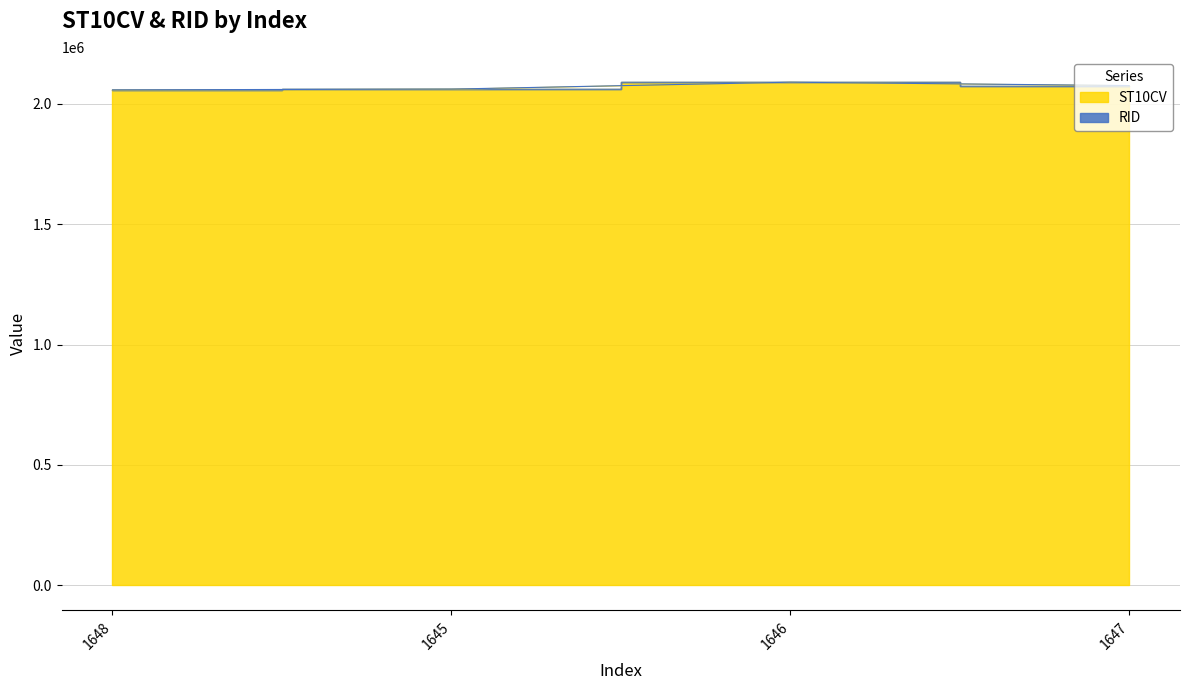

What is the label of the 4th point from the left?

1647